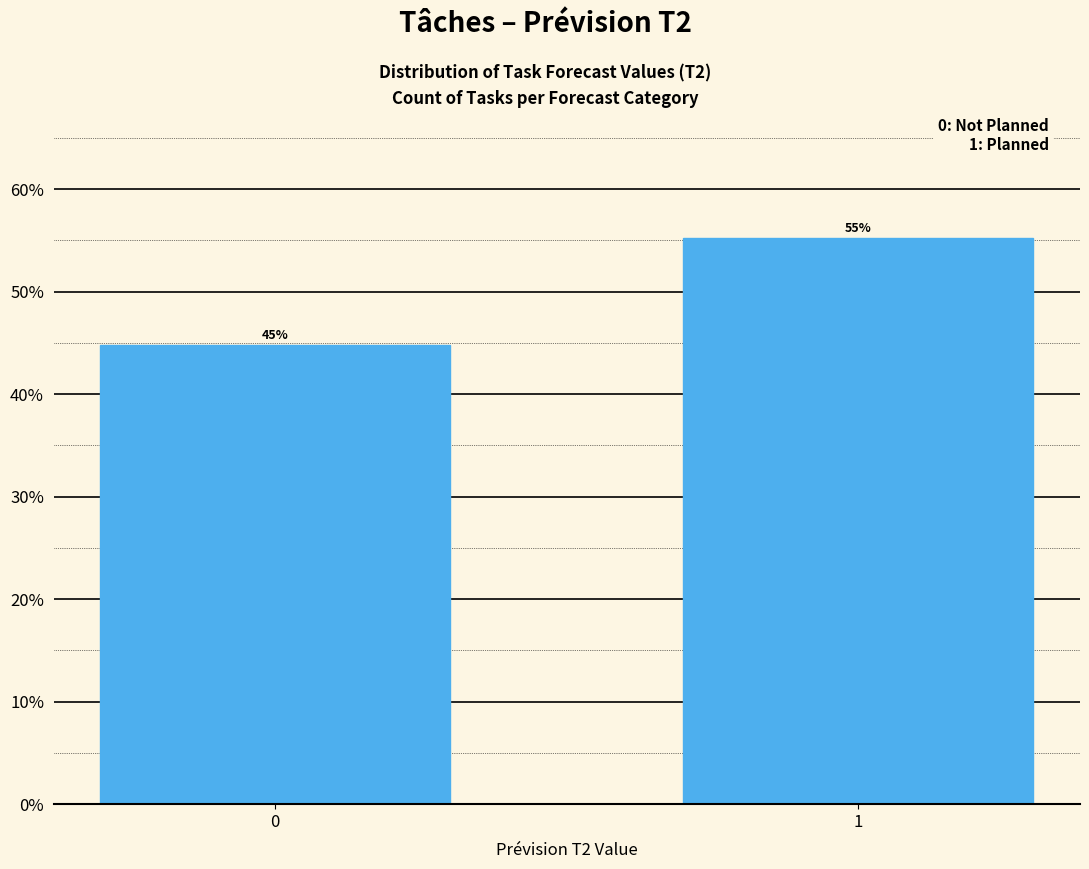

What is the value of the 2nd bar from the left?

55.2